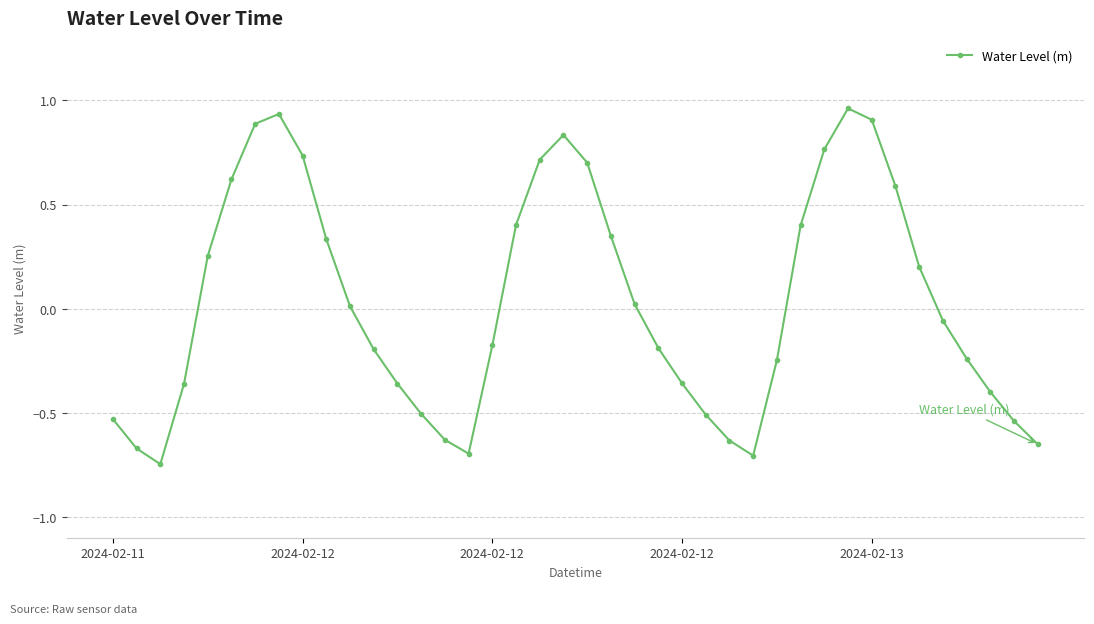

What is the difference between the maximum and second lowest values?

1.7